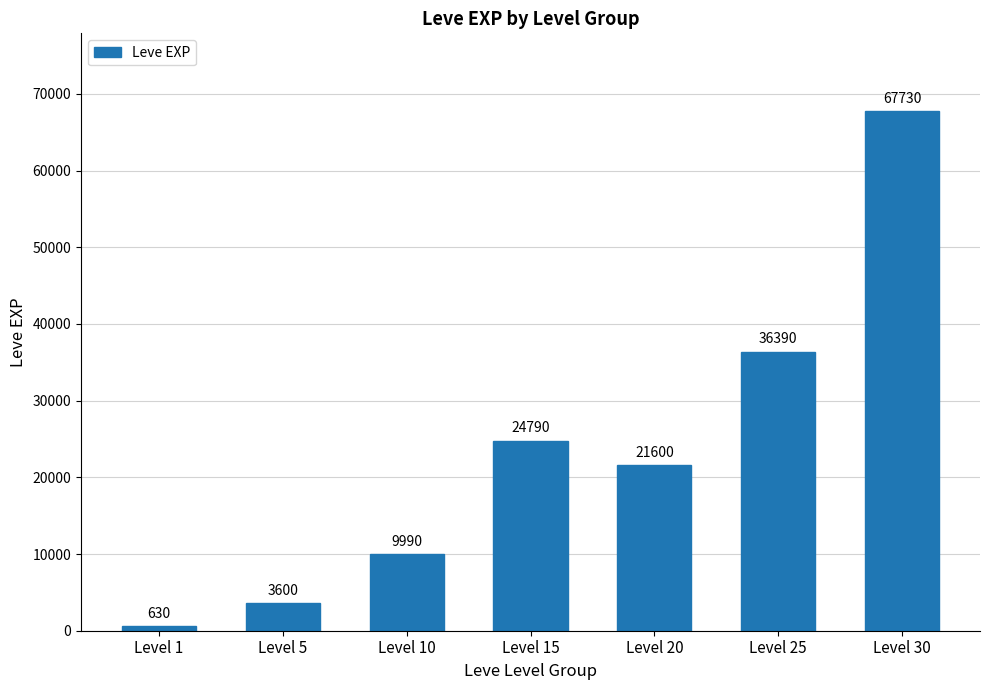

Reading left to right, list all the values displayed in this chart.

630	3600	9990	24790	21600	36390	67730